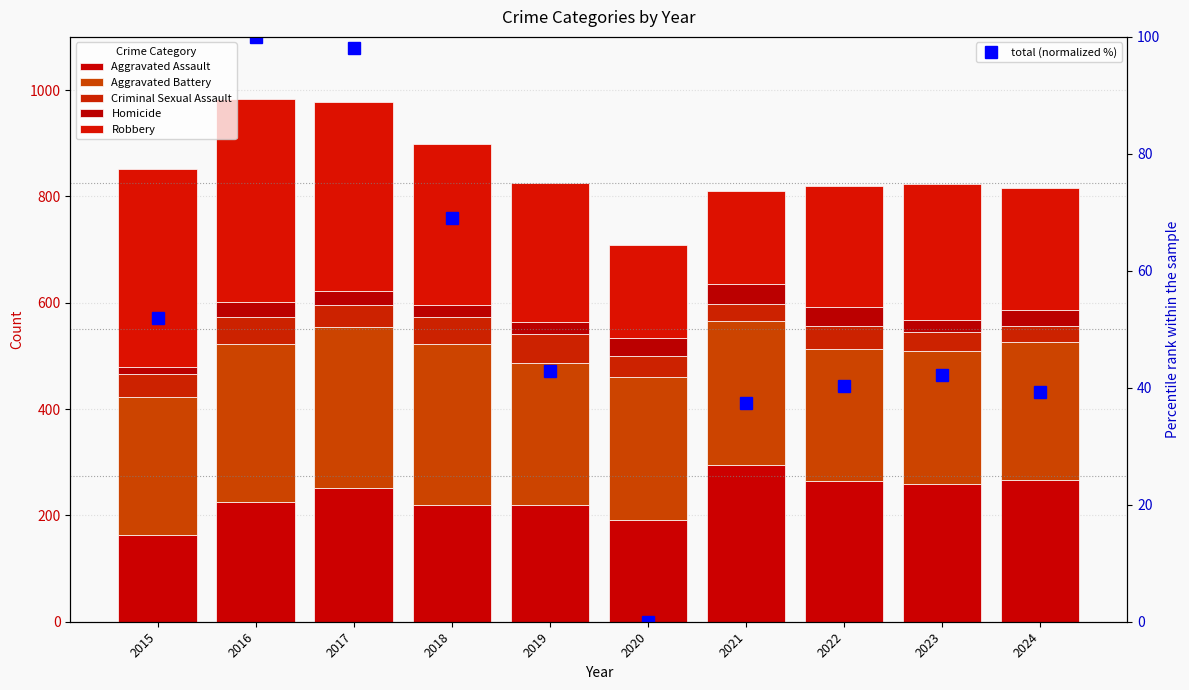

At which category is the sum across all series the highest?

2016